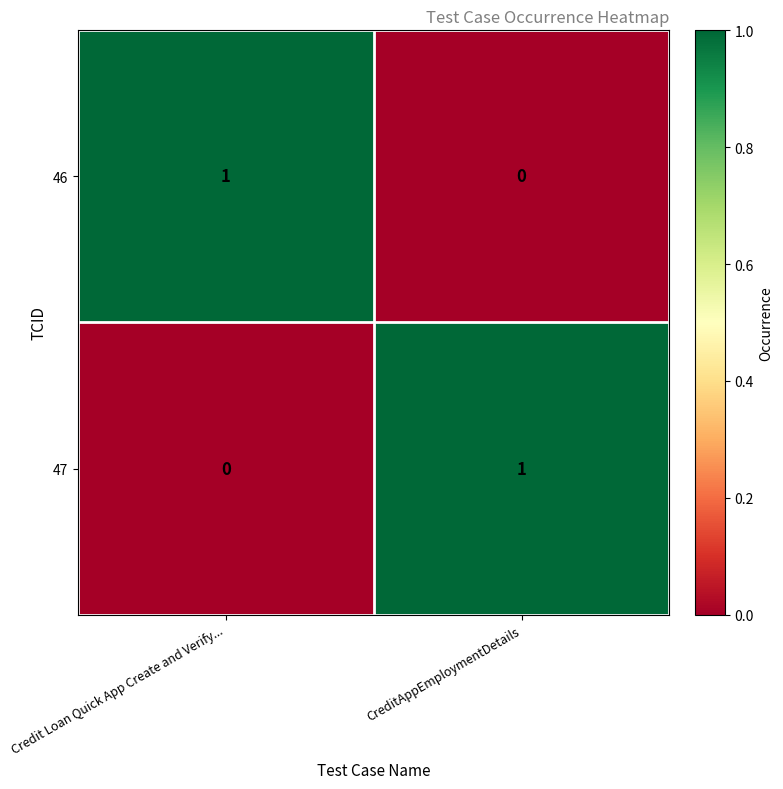

Which category has the lowest value in the 46 series?

CreditAppEmploymentDetails